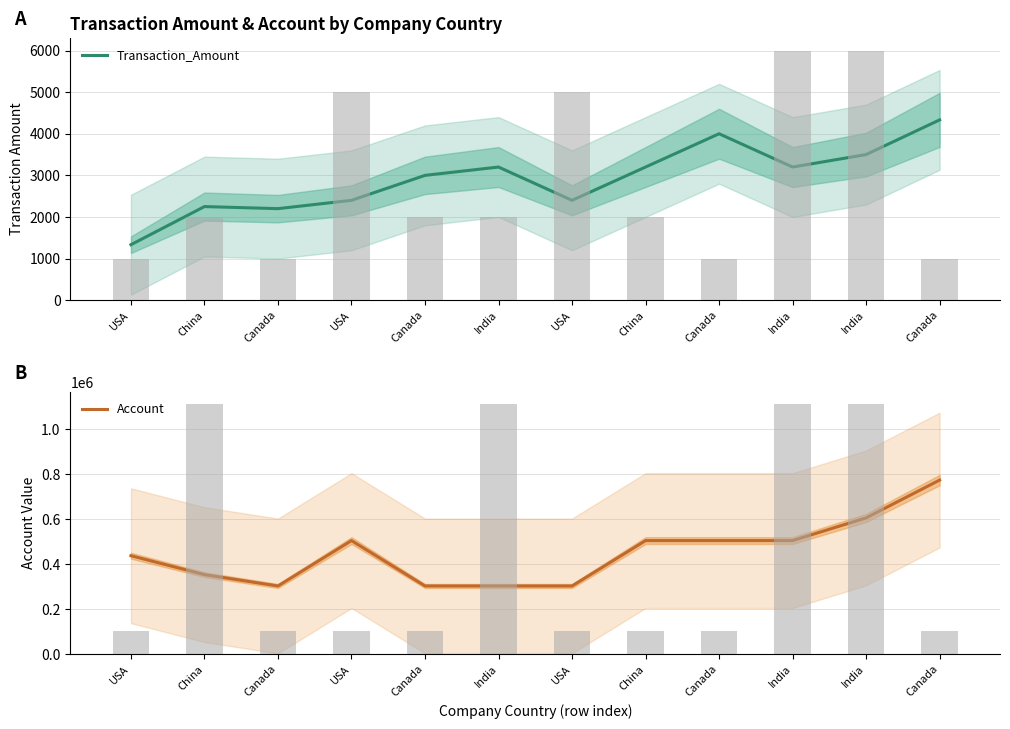

What is the average value of the Account series?

450290.7